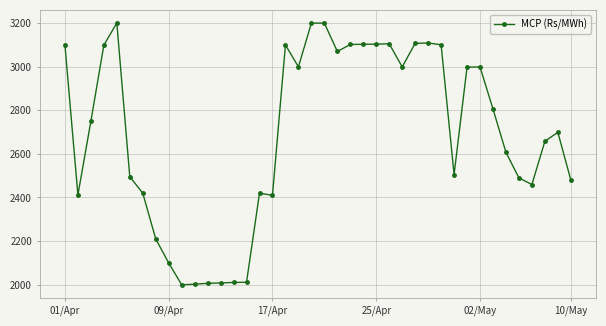

What is the difference between the maximum and minimum values?

1201.7